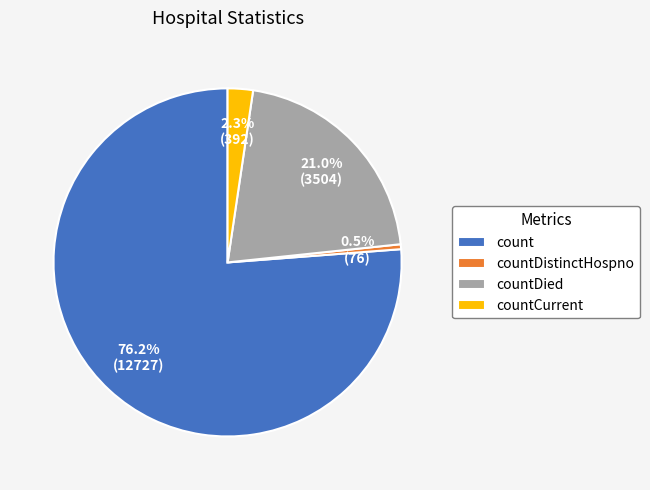

To the nearest percent, what percentage of the pie is count?

76%